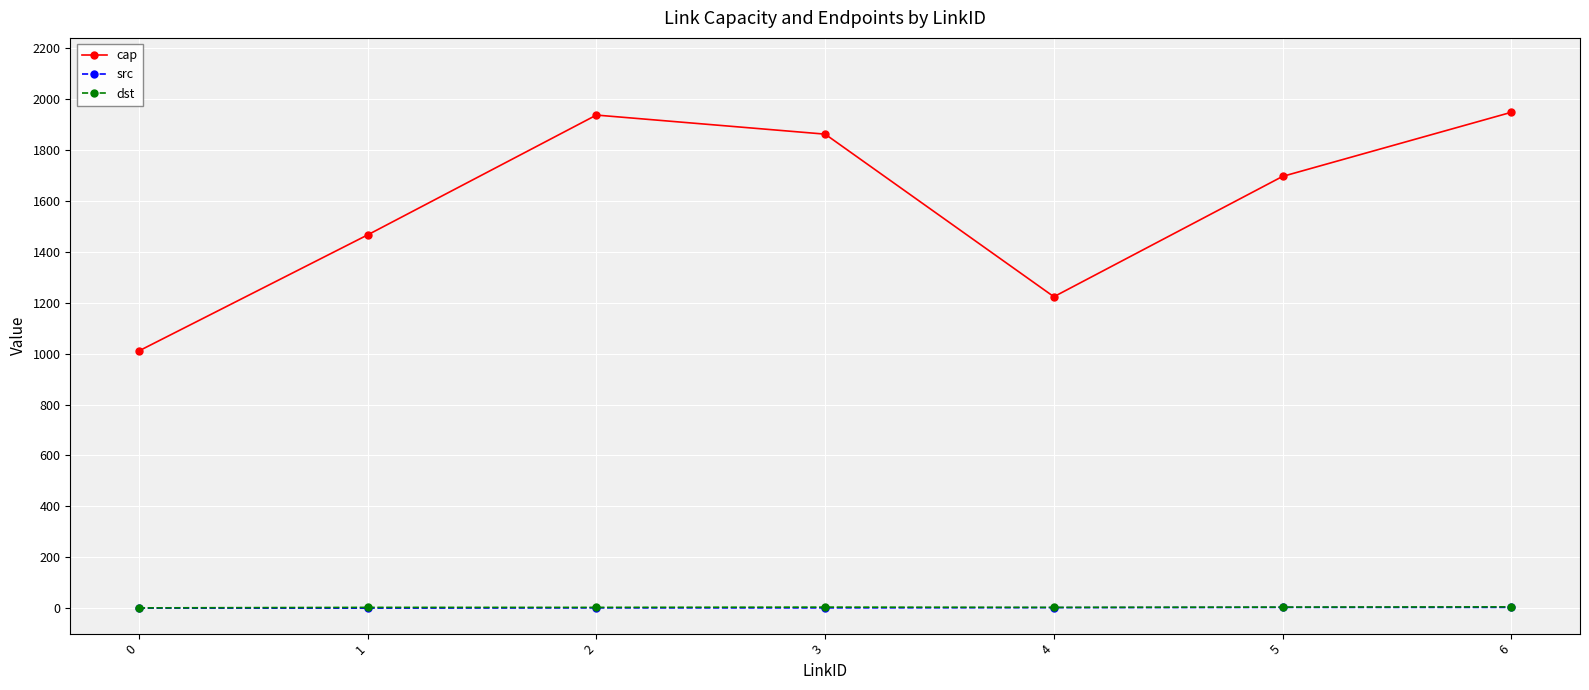

What is the lowest value of the cap series?

1011